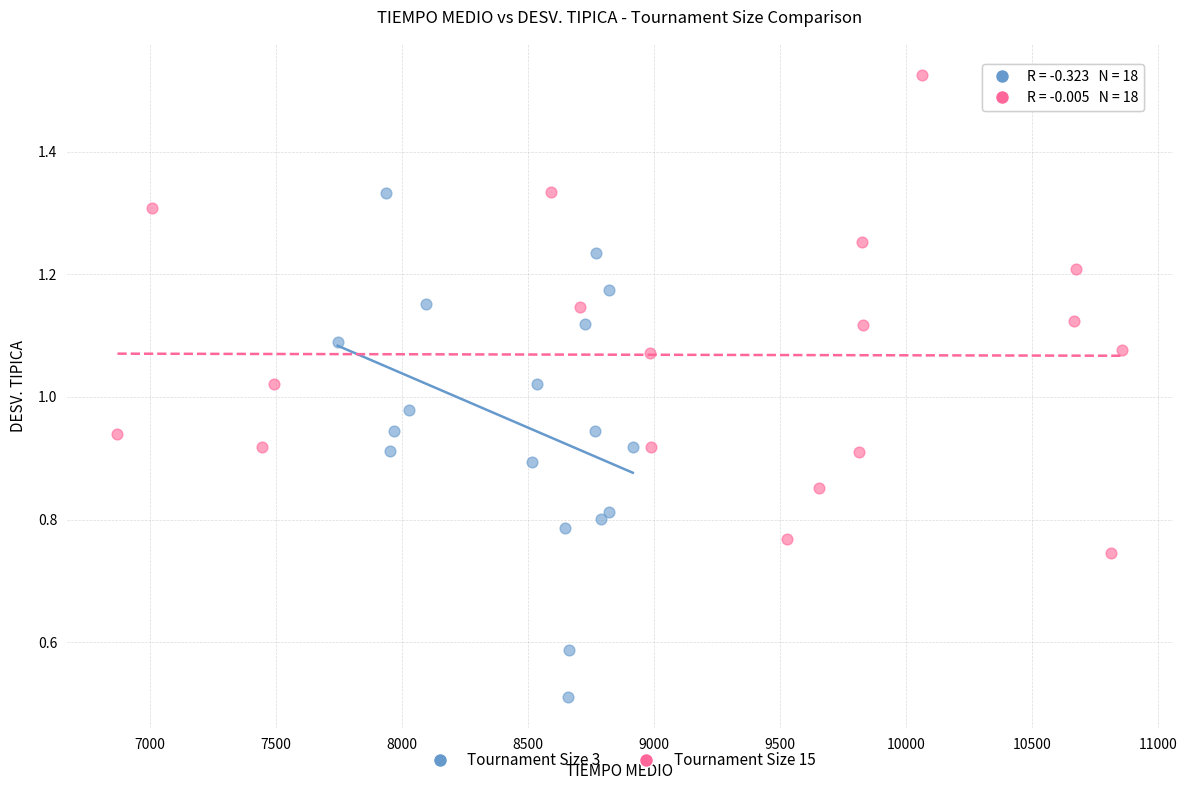

Which series reaches the minimum Y coordinate?

Tournament Size 3